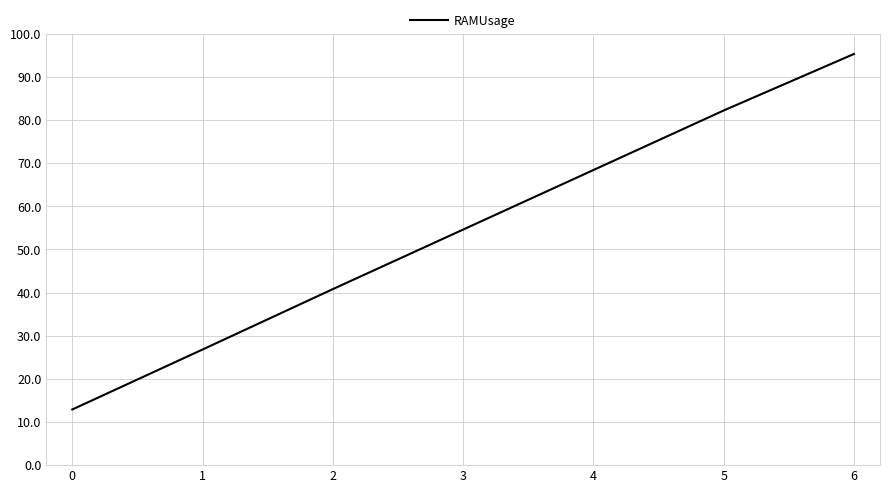

Reading right to left, list all the values displayed in this chart.

6=95.3	5=82.2	4=68.4	3=54.6	2=40.8	1=26.8	0=12.9